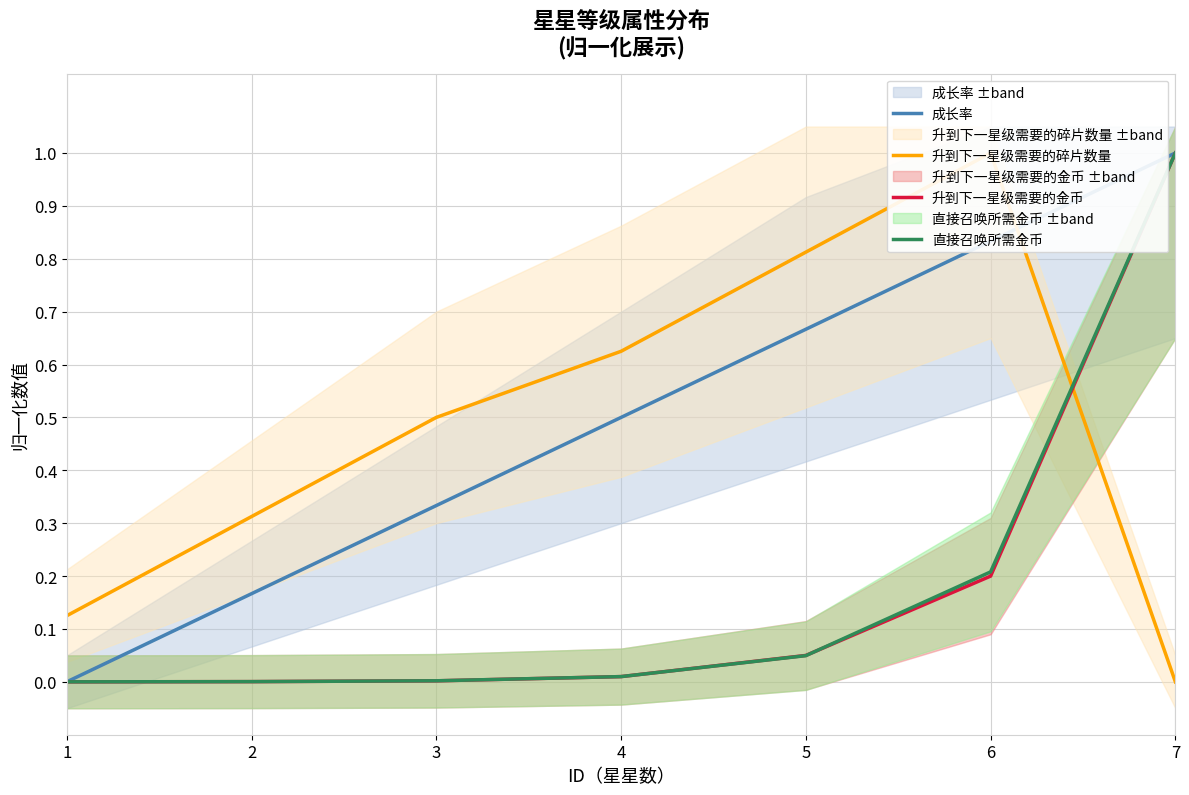

Which series has the largest range (max minus min)?

成长率